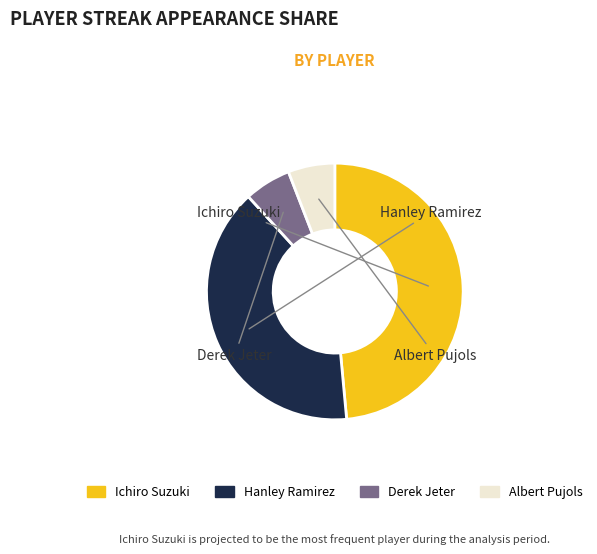

How many slices are in this pie chart?

4